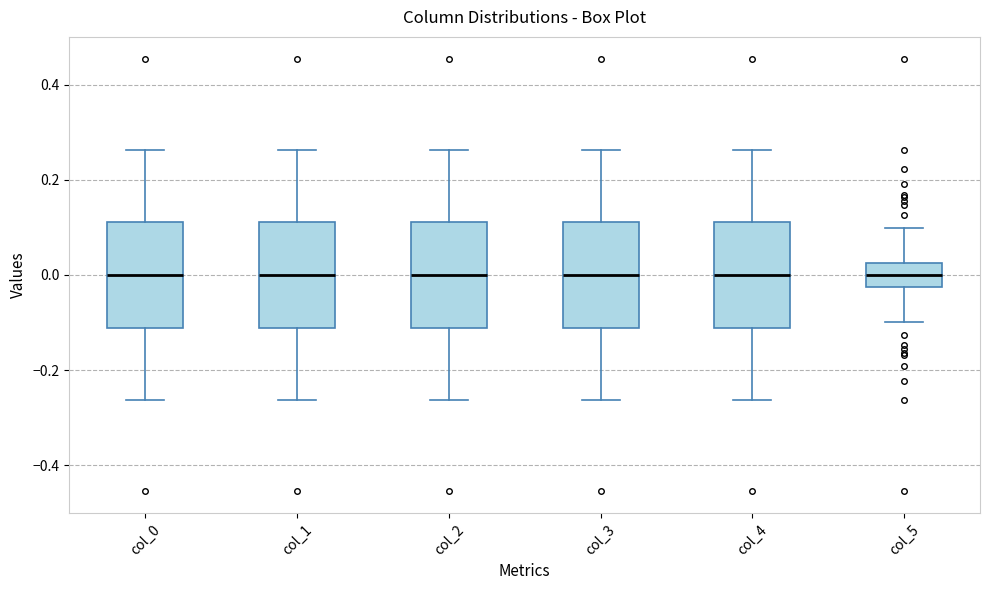

Reading left to right, read every box against the y-axis: the position of its median line, the range the box covers, and the ends of its whiskers. The values are not printed on the chart, so give them approximately, as read against the axis.

col_0: median 0.00, box -0.12 to 0.12, whiskers -0.26 to 0.26
col_1: median 0.00, box -0.12 to 0.12, whiskers -0.26 to 0.26
col_2: median 0.00, box -0.12 to 0.12, whiskers -0.26 to 0.26
col_3: median 0.00, box -0.12 to 0.12, whiskers -0.26 to 0.26
col_4: median 0.00, box -0.12 to 0.12, whiskers -0.26 to 0.26
col_5: median 0.00, box -0.02 to 0.02, whiskers -0.10 to 0.10